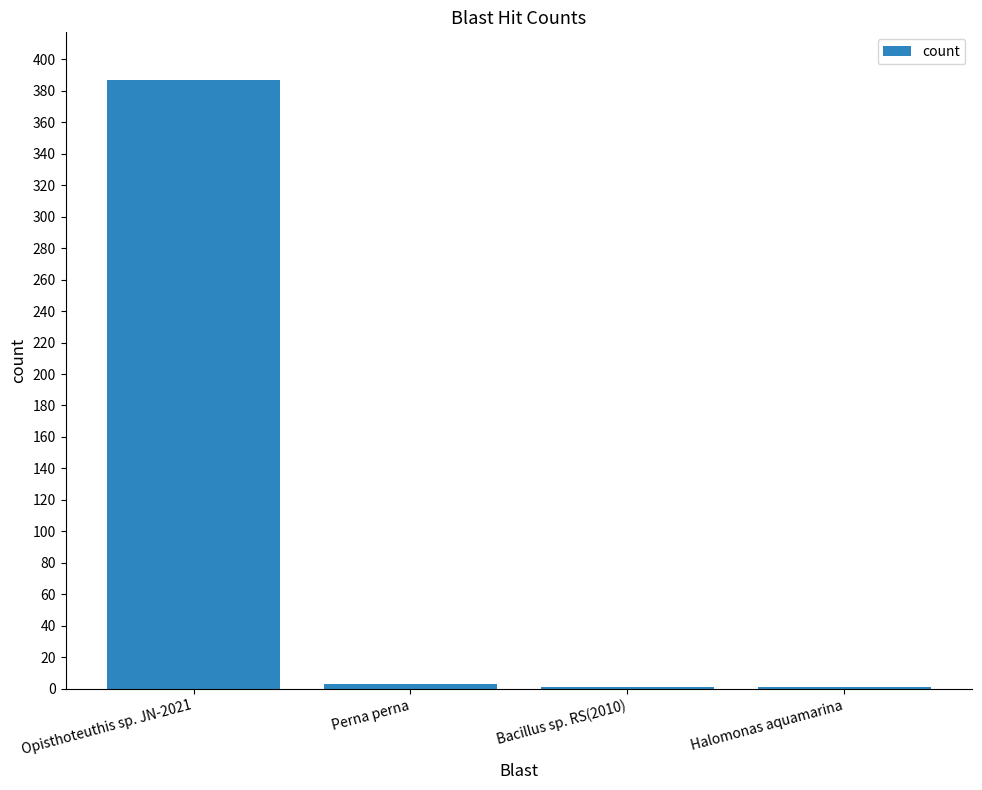

What is the sum of the values at Opisthoteuthis sp. JN-2021 and Perna perna?

390